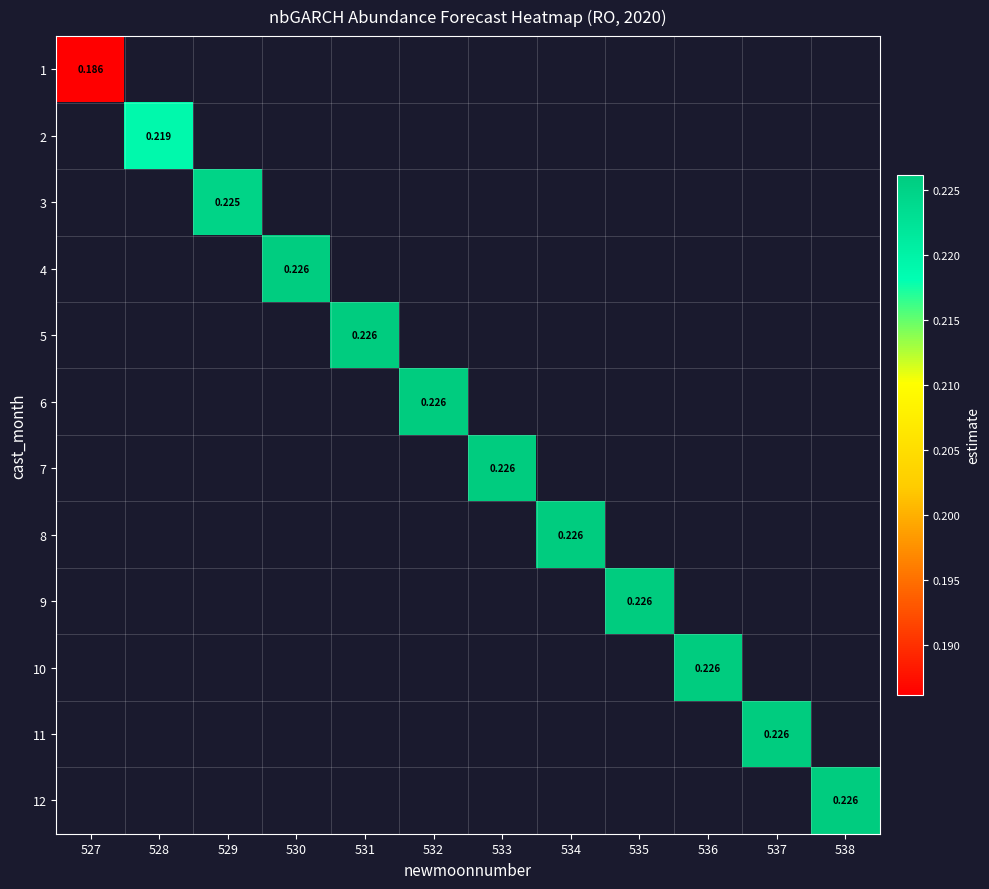

Which label corresponds to the largest value in the chart?

536